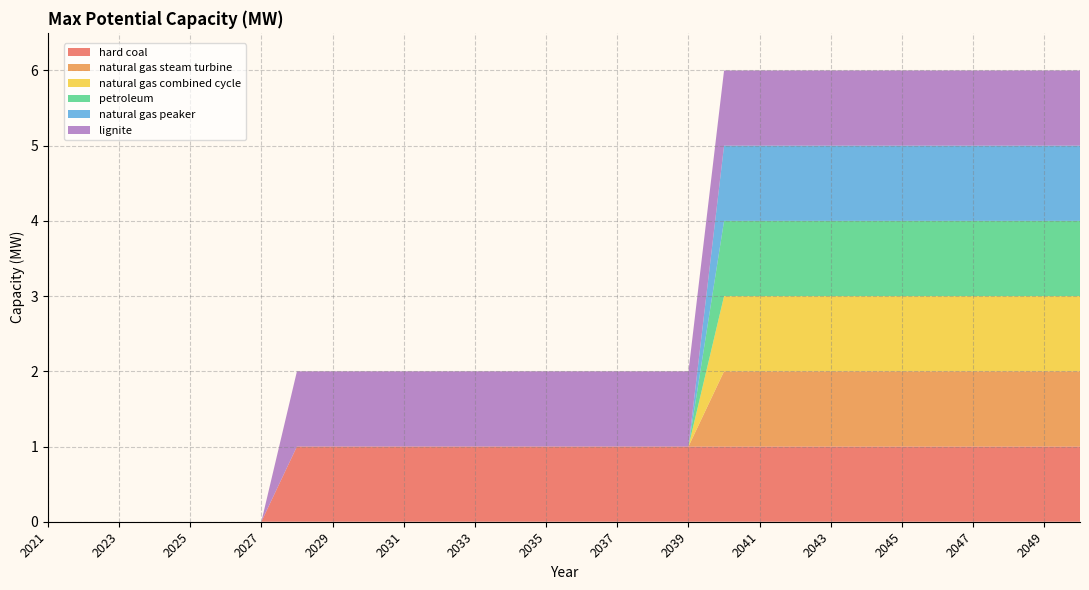

Reading left to right, extract all data points from this chart.

hard coal: 2021=0	2022=0	2023=0	2024=0	2025=0	2026=0	2027=0	2028=1	2029=1	2030=1	2031=1	2032=1	2033=1	2034=1	2035=1	2036=1	2037=1	2038=1	2039=1	2040=1	2041=1	2042=1	2043=1	2044=1	2045=1	2046=1	2047=1	2048=1	2049=1	2050=1
natural gas steam turbine: 2021=0	2022=0	2023=0	2024=0	2025=0	2026=0	2027=0	2028=0	2029=0	2030=0	2031=0	2032=0	2033=0	2034=0	2035=0	2036=0	2037=0	2038=0	2039=0	2040=1	2041=1	2042=1	2043=1	2044=1	2045=1	2046=1	2047=1	2048=1	2049=1	2050=1
natural gas combined cycle: 2021=0	2022=0	2023=0	2024=0	2025=0	2026=0	2027=0	2028=0	2029=0	2030=0	2031=0	2032=0	2033=0	2034=0	2035=0	2036=0	2037=0	2038=0	2039=0	2040=1	2041=1	2042=1	2043=1	2044=1	2045=1	2046=1	2047=1	2048=1	2049=1	2050=1
petroleum: 2021=0	2022=0	2023=0	2024=0	2025=0	2026=0	2027=0	2028=0	2029=0	2030=0	2031=0	2032=0	2033=0	2034=0	2035=0	2036=0	2037=0	2038=0	2039=0	2040=1	2041=1	2042=1	2043=1	2044=1	2045=1	2046=1	2047=1	2048=1	2049=1	2050=1
natural gas peaker: 2021=0	2022=0	2023=0	2024=0	2025=0	2026=0	2027=0	2028=0	2029=0	2030=0	2031=0	2032=0	2033=0	2034=0	2035=0	2036=0	2037=0	2038=0	2039=0	2040=1	2041=1	2042=1	2043=1	2044=1	2045=1	2046=1	2047=1	2048=1	2049=1	2050=1
lignite: 2021=0	2022=0	2023=0	2024=0	2025=0	2026=0	2027=0	2028=1	2029=1	2030=1	2031=1	2032=1	2033=1	2034=1	2035=1	2036=1	2037=1	2038=1	2039=1	2040=1	2041=1	2042=1	2043=1	2044=1	2045=1	2046=1	2047=1	2048=1	2049=1	2050=1